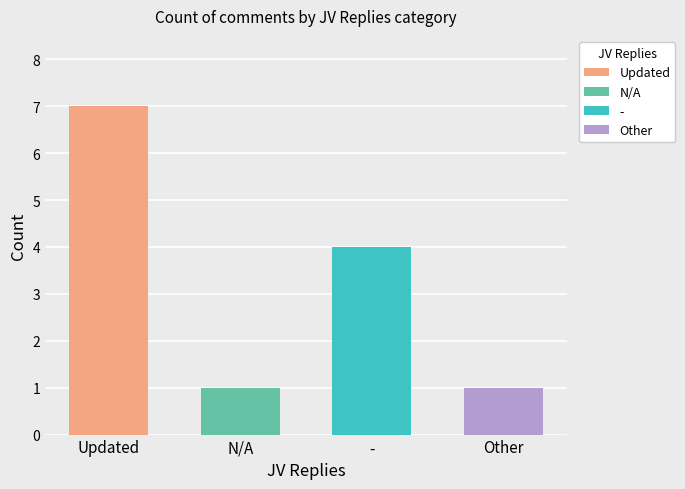

How many values are below 4?

2